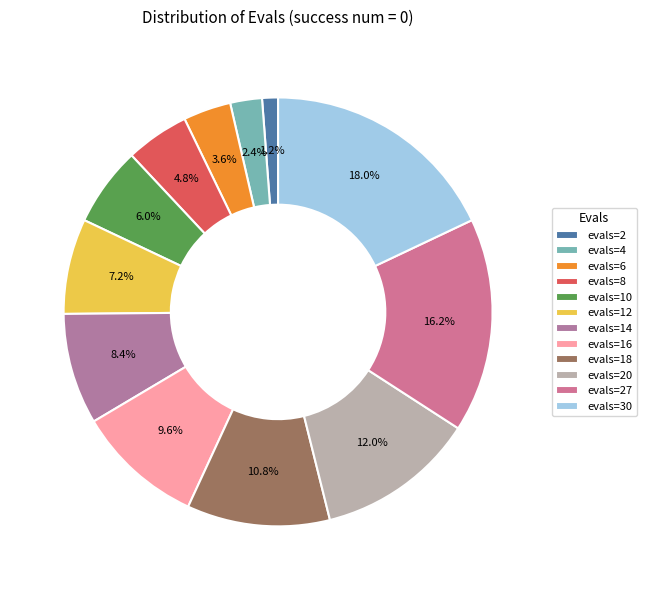

Rank the categories by value from highest to lowest.

evals=30, evals=27, evals=20, evals=18, evals=16, evals=14, evals=12, evals=10, evals=8, evals=6, evals=4, evals=2